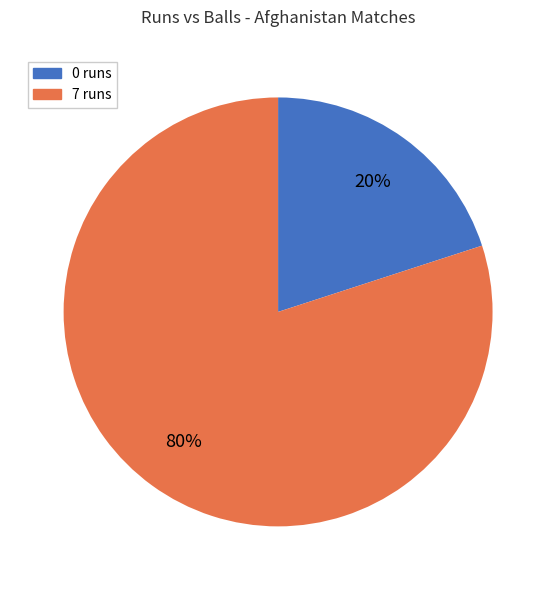

How many slices are in this pie chart?

2